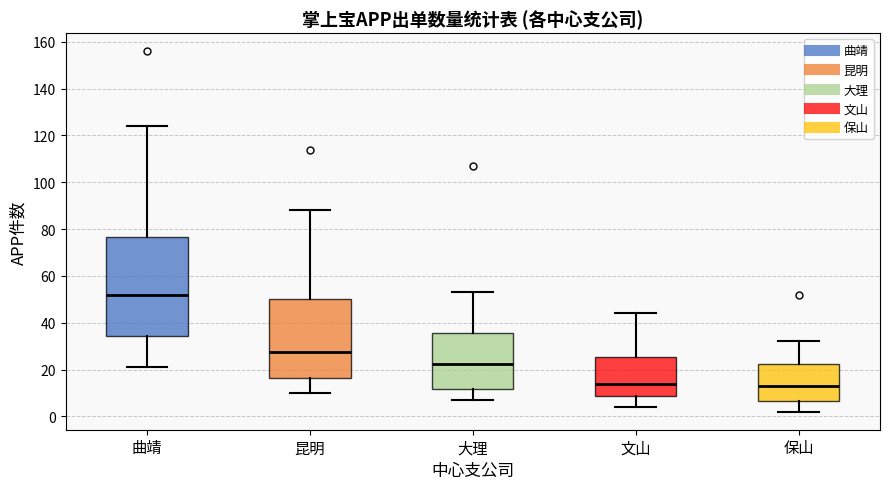

Reading left to right, transcribe this box plot: for each box, give where its median line is, the range the box spans, and where its two whiskers end, as read against the y-axis. The values are not printed on the chart, so give them approximately, as read against the axis.

曲靖: median 52, box 34 to 76, whiskers 22 to 124
昆明: median 28, box 16 to 50, whiskers 10 to 88
大理: median 22, box 12 to 36, whiskers 8 to 54
文山: median 14, box 8 to 26, whiskers 4 to 44
保山: median 14, box 6 to 22, whiskers 2 to 32